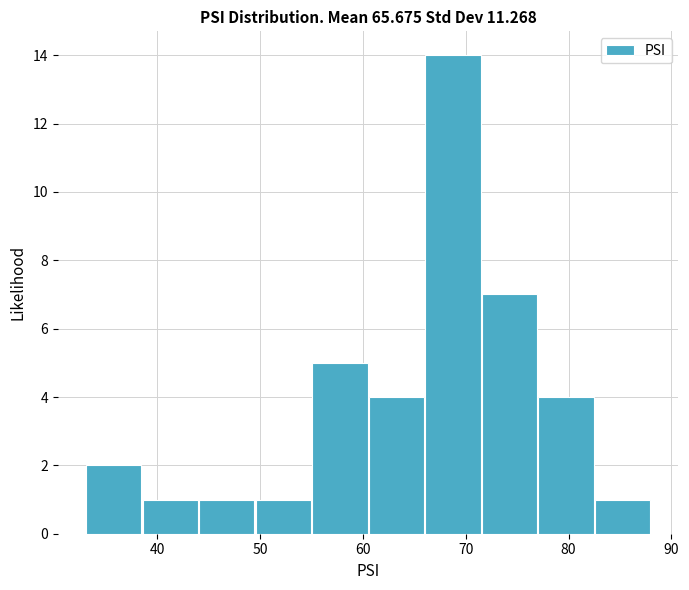

Which range on the x-axis has the tallest bar?

66.0 to 71.5